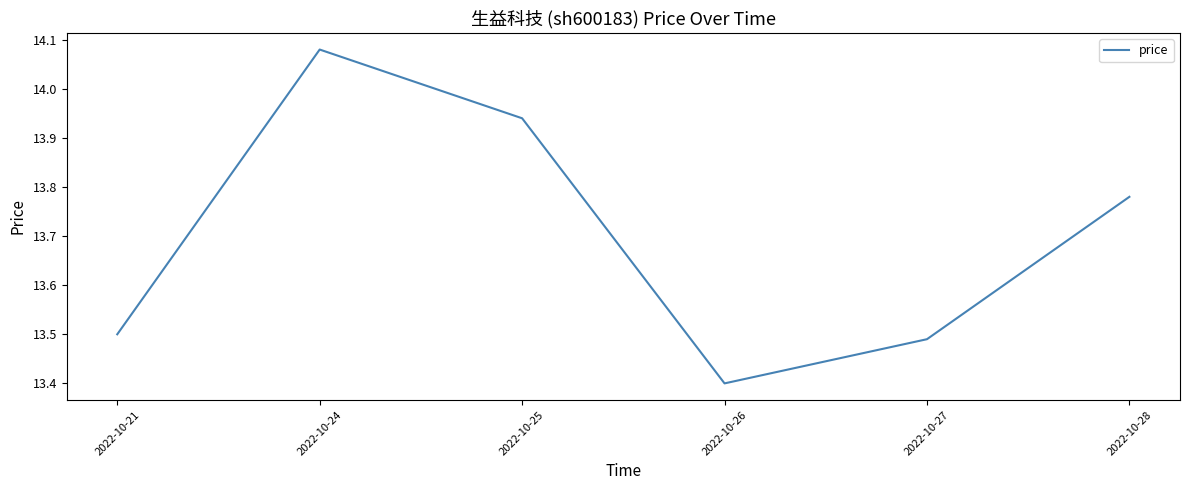

How many interior local valleys (lower than both neighbors) does the data have?

1